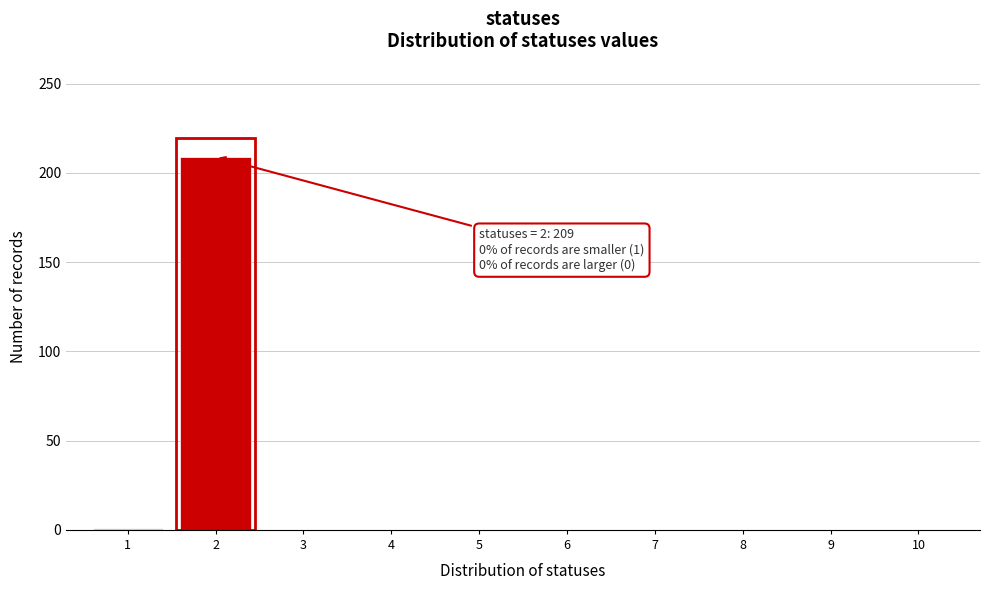

Over which range of the x-axis is the bar tallest?

1.5 to 2.5